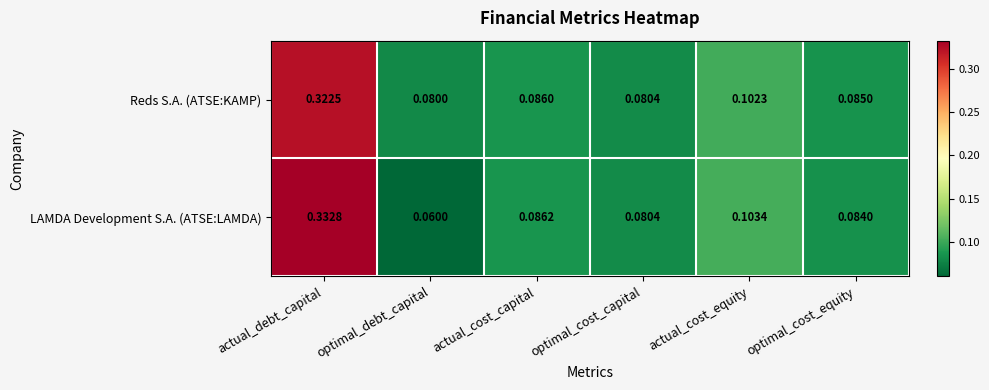

Which series has the largest total across all categories?

Reds S.A. (ATSE:KAMP)